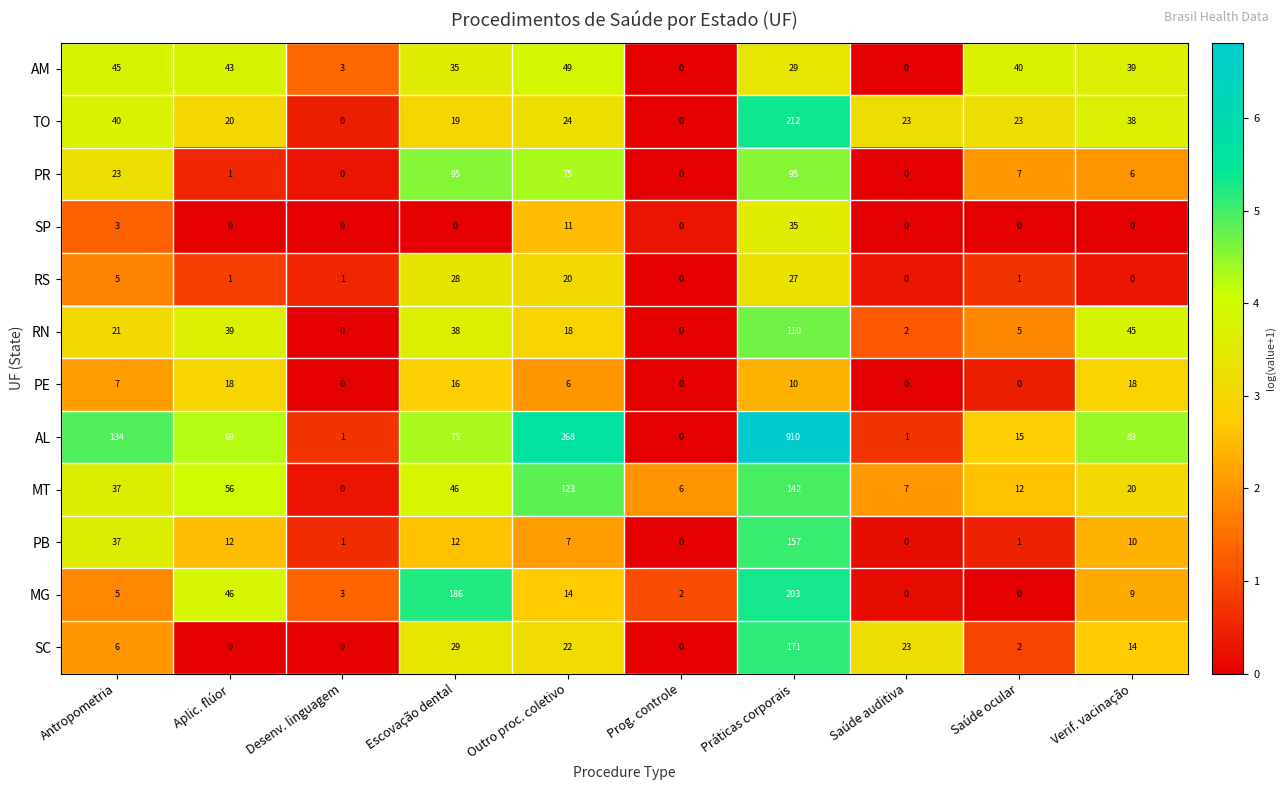

Rank the series by their maximum value, from lowest to highest.

PE, RS, SP, AM, PR, RN, MT, PB, SC, MG, TO, AL